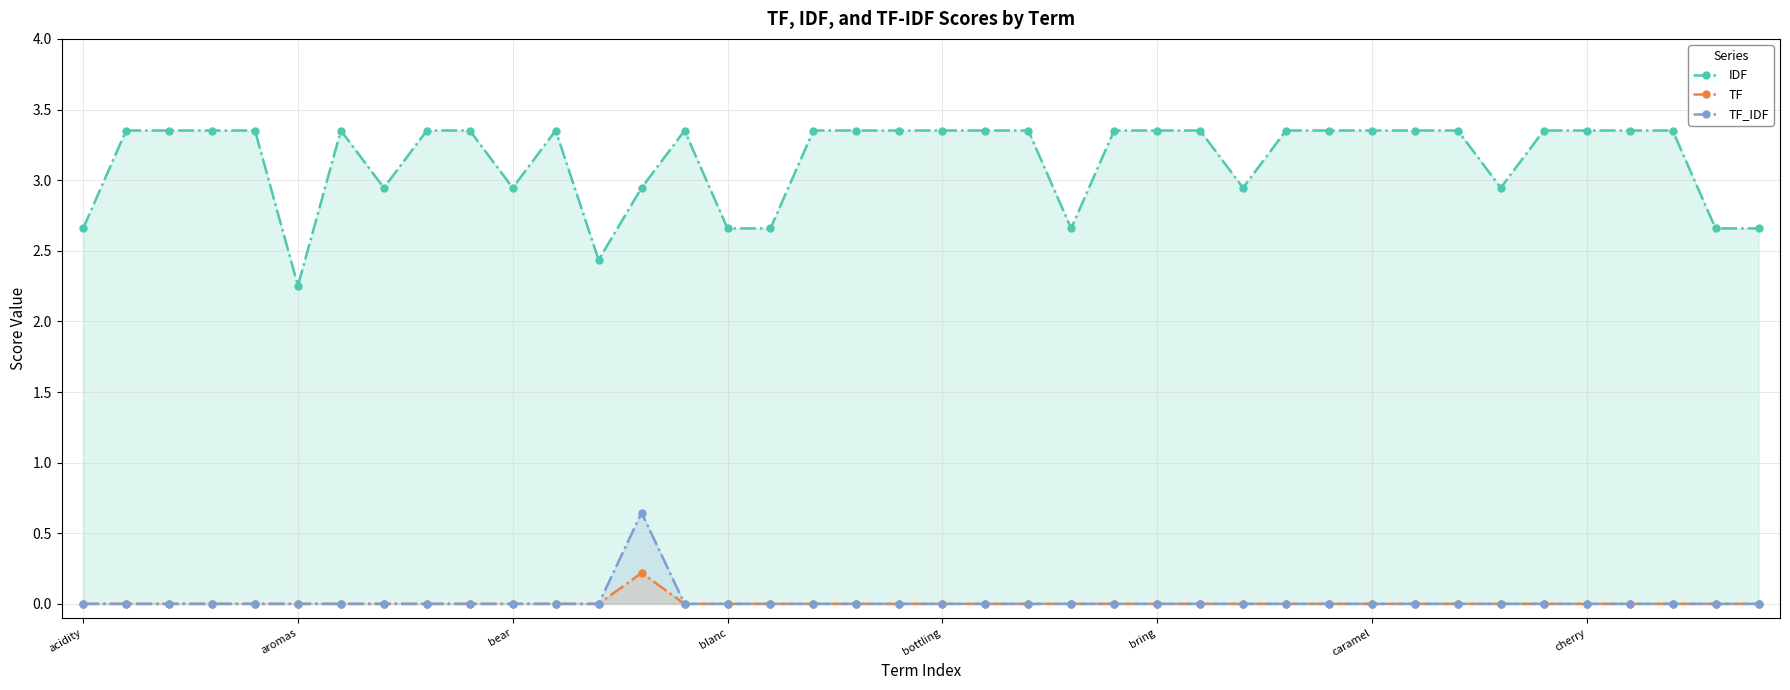

What is the sum of all IDF values?

125.9